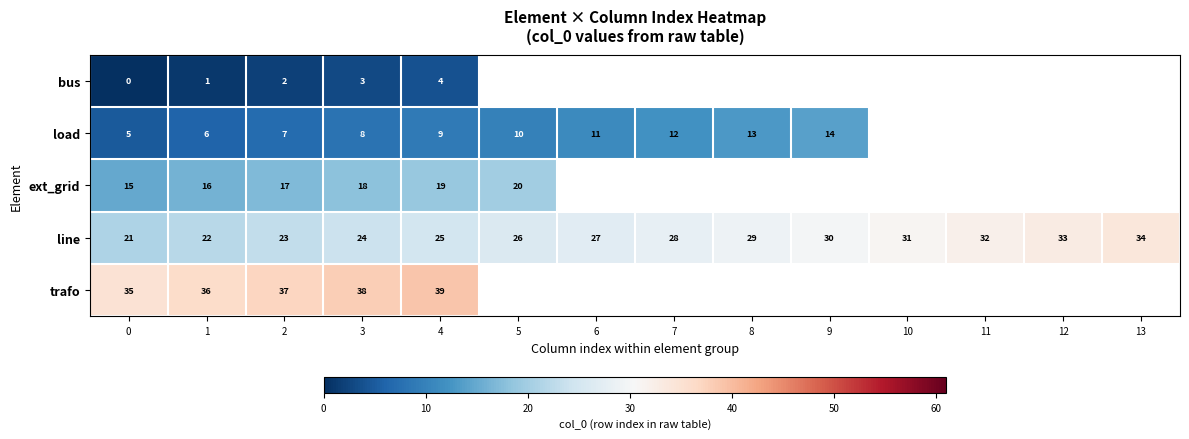

At which label is line closest to 27?

6